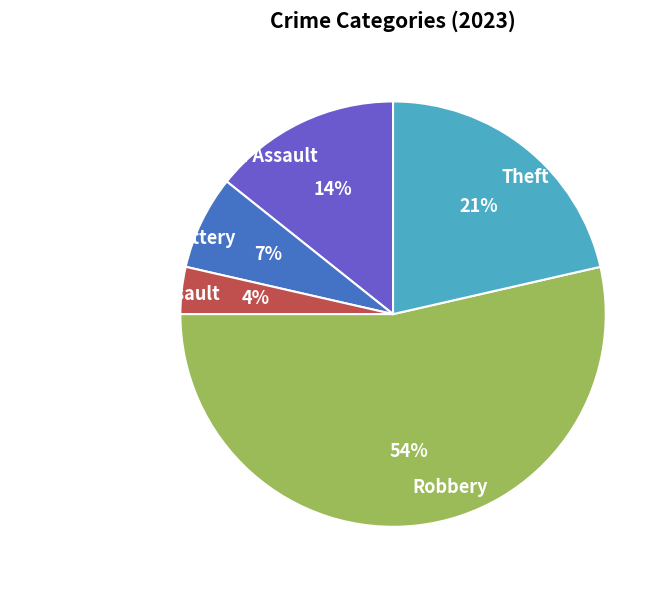

Which category has the smallest portion of the pie?

Criminal Sexual Assault